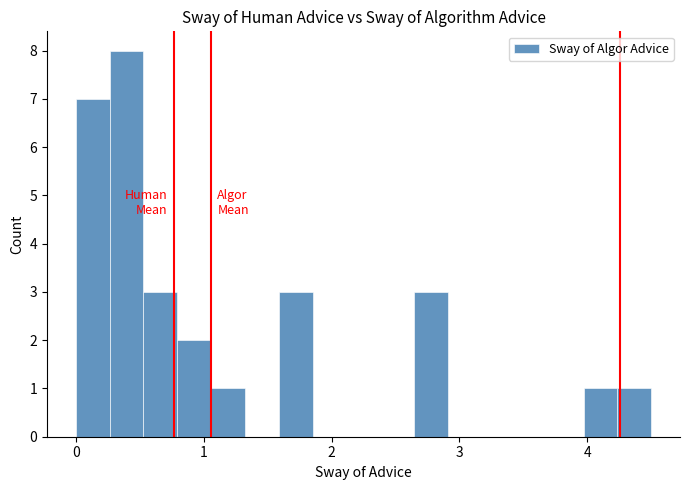

Read against the x-axis, roughly where is the centre of the tallest bar?

0.4